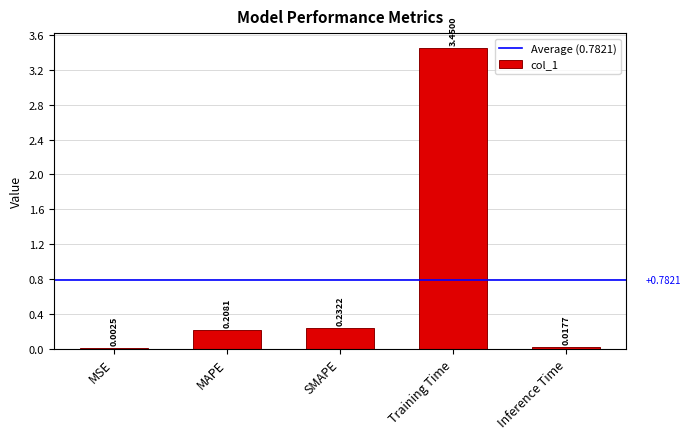

What is the sum of all values?

3.9